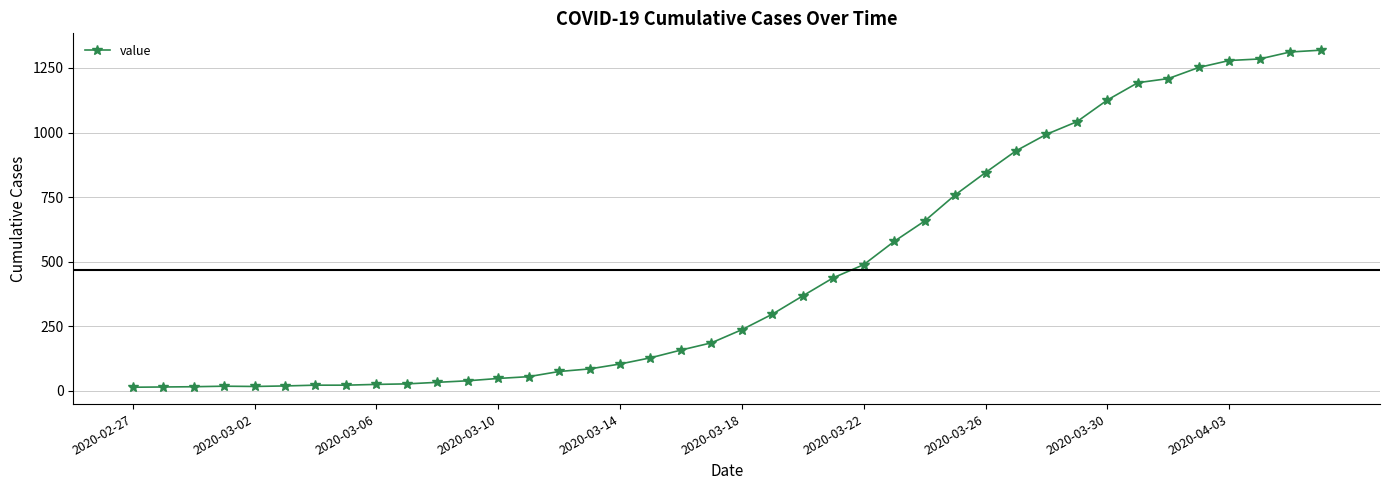

What is the difference between the maximum and second lowest values?

1305